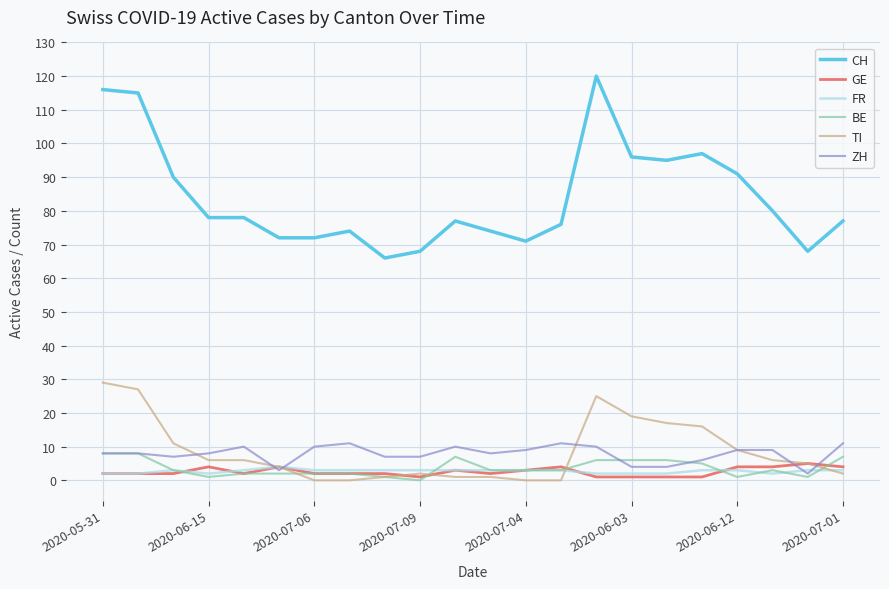

Does the chart display data point markers on the line(s)?

No